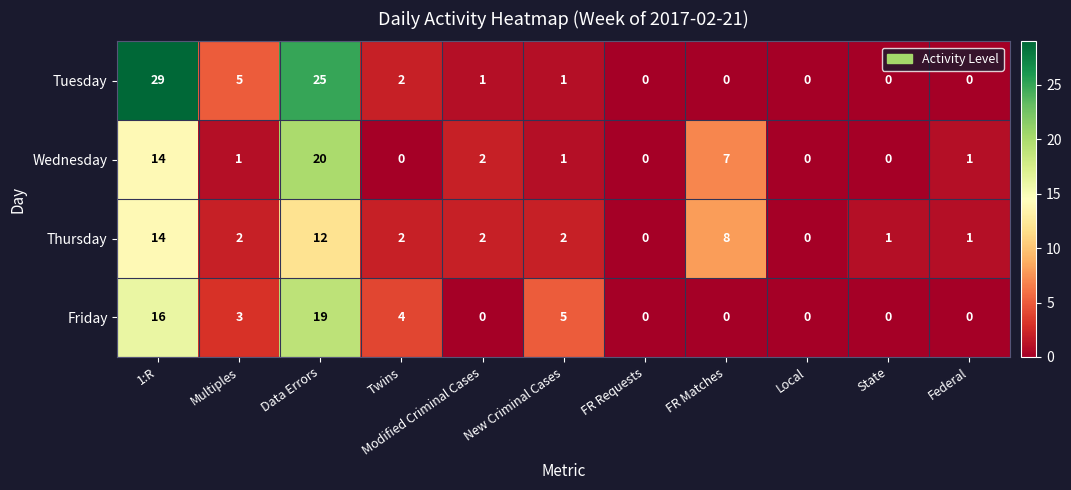

What is the difference between the Friday values at Twins and FR Matches?

4